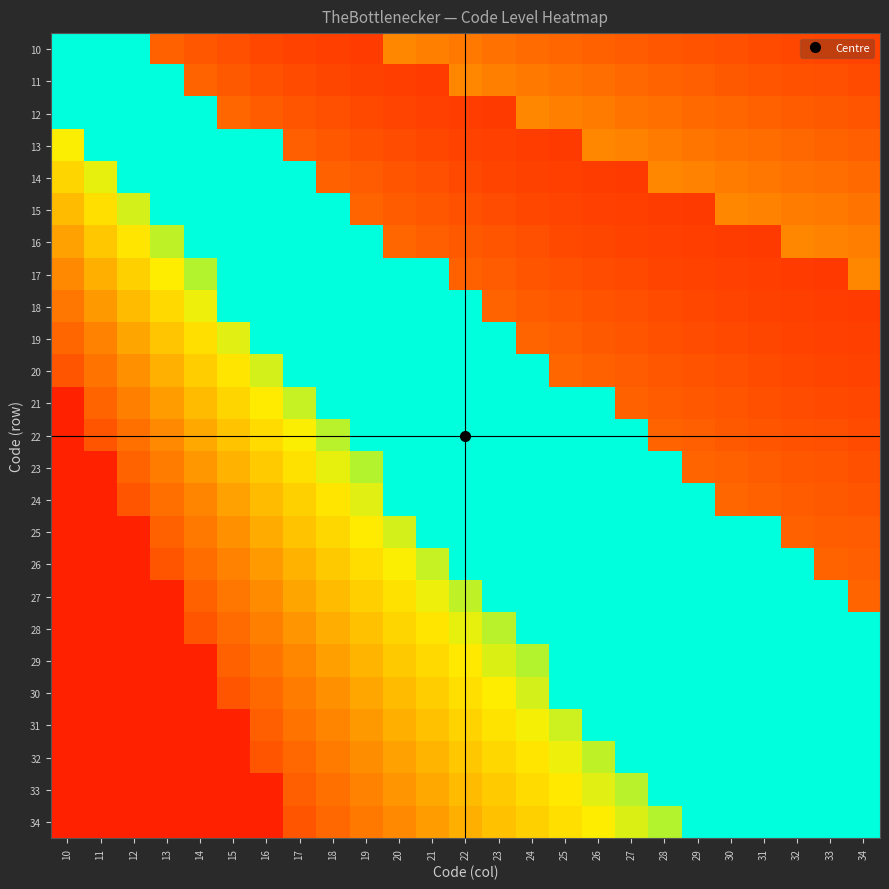

Which category has the highest value across all series?

10